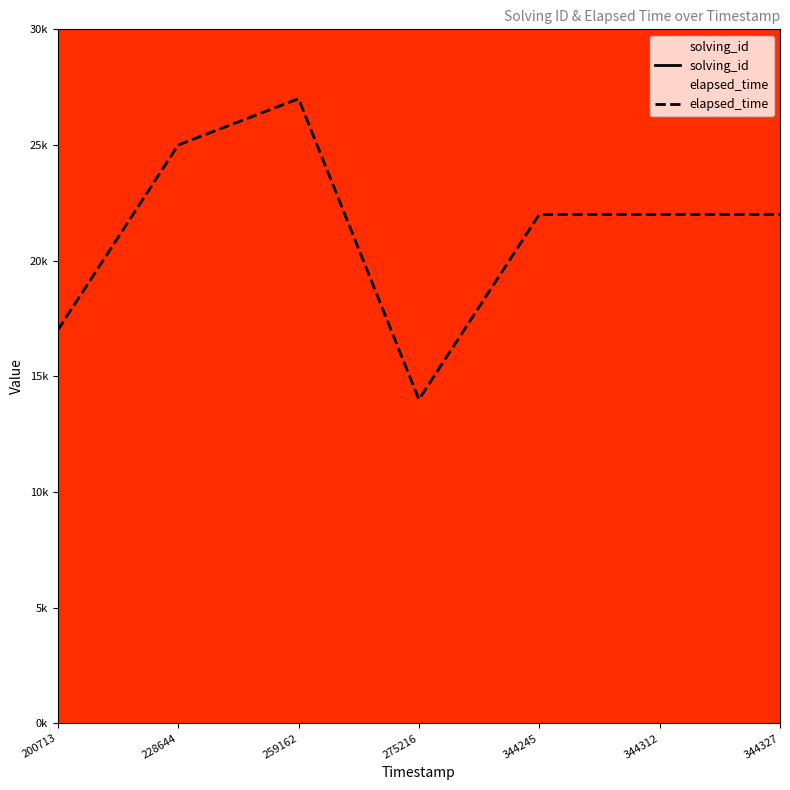

Which category has the lowest value in the elapsed_time series?

275216